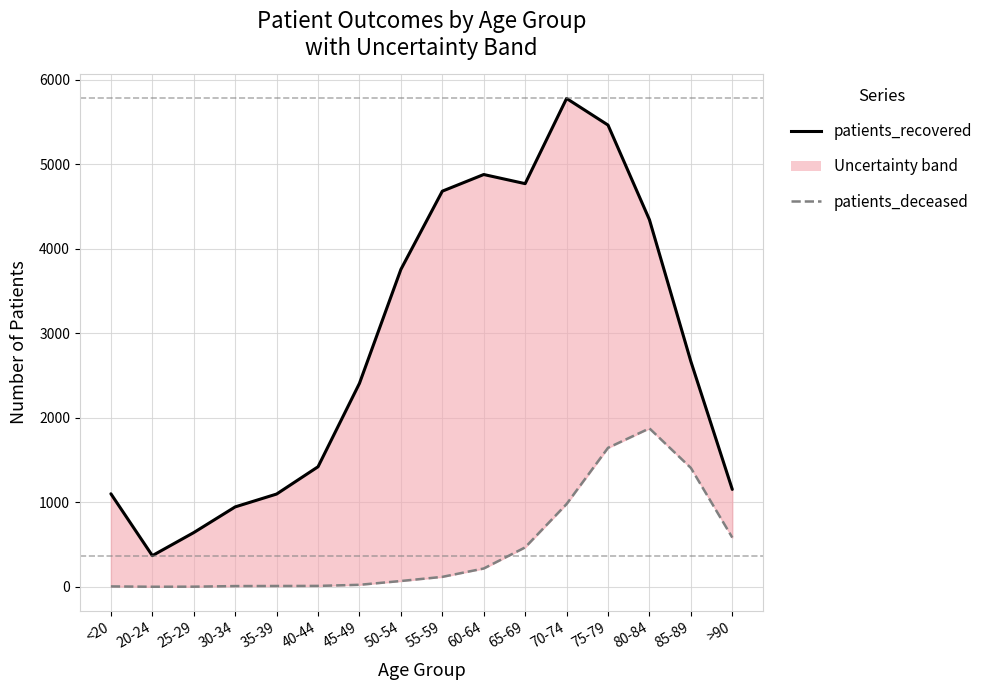

The value of patients_recovered at 65-69 is 7824. True or false?

False